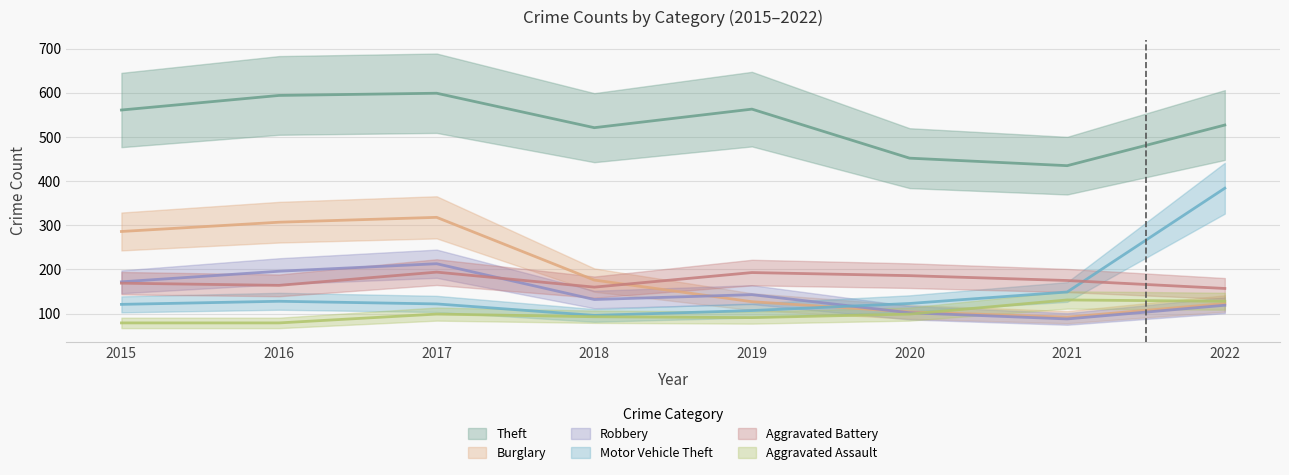

At which label does Motor Vehicle Theft first exceed 123?

2016